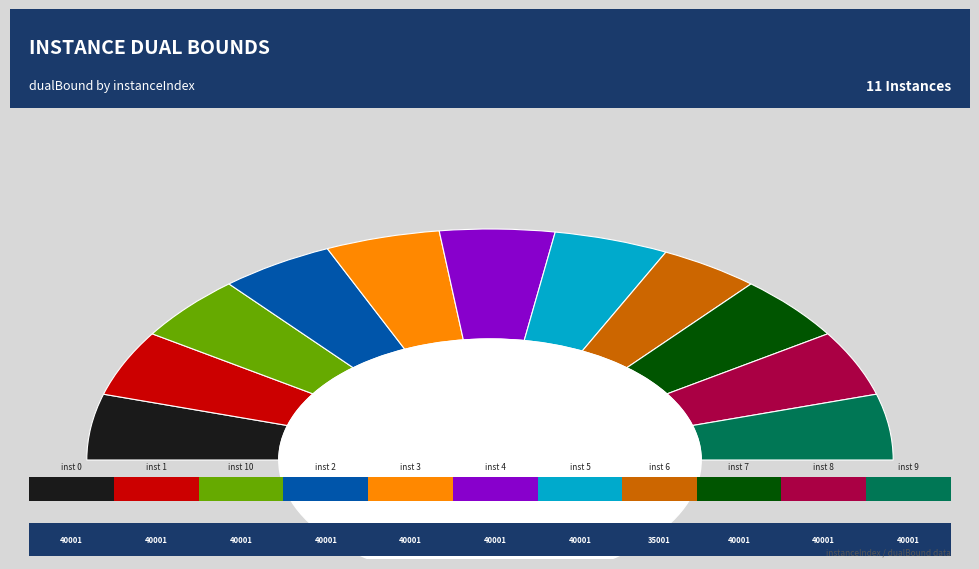

To the nearest percent, what percentage of the pie is 5?

9%